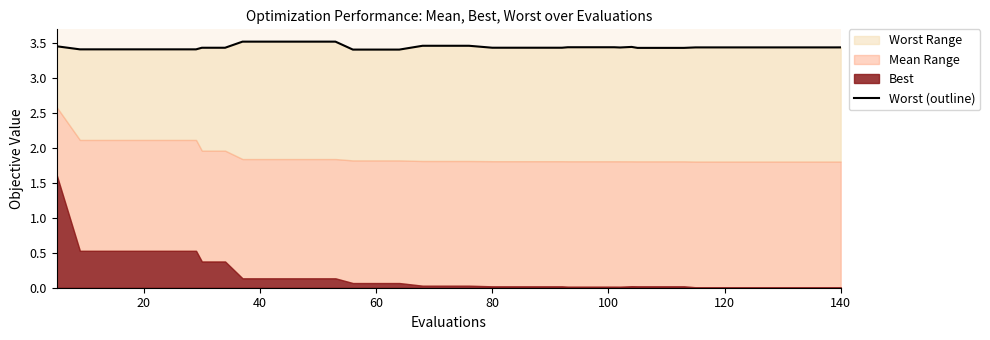

How many points are higher than both their immediate neighbors (excluding endpoints)?

1